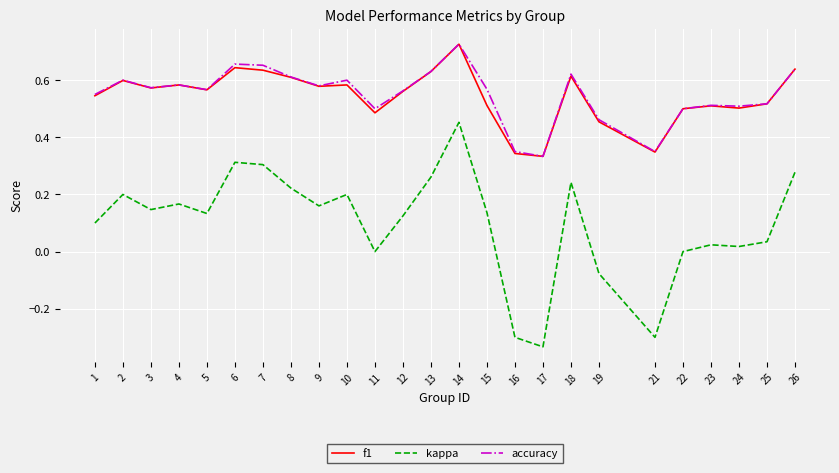

At how many categories does at least one series exceed 0?

25